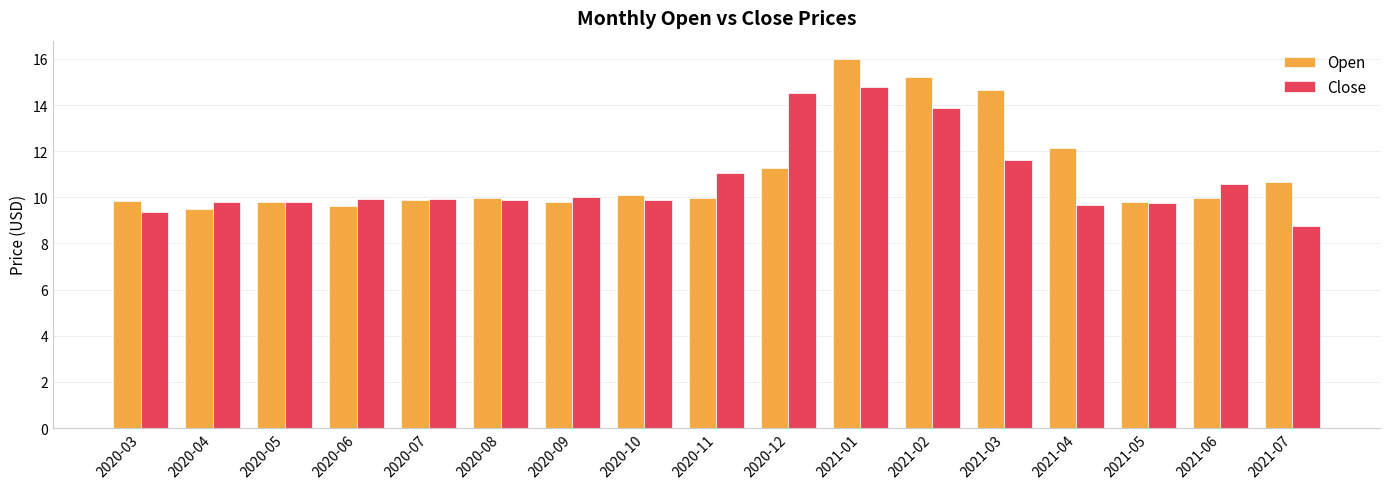

Which label corresponds to the smallest value in the chart?

2021-07